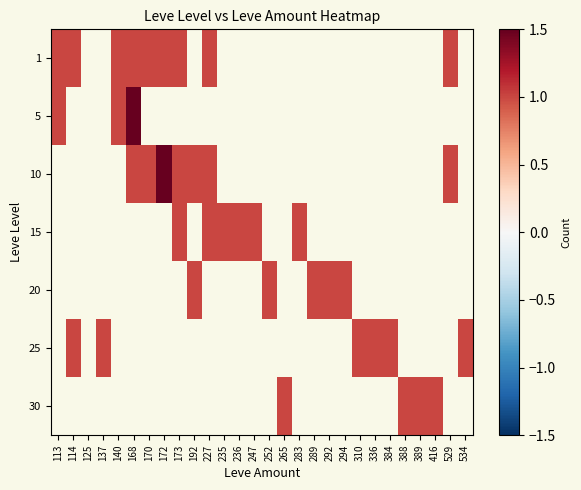

How many categories are shown in the chart?

28